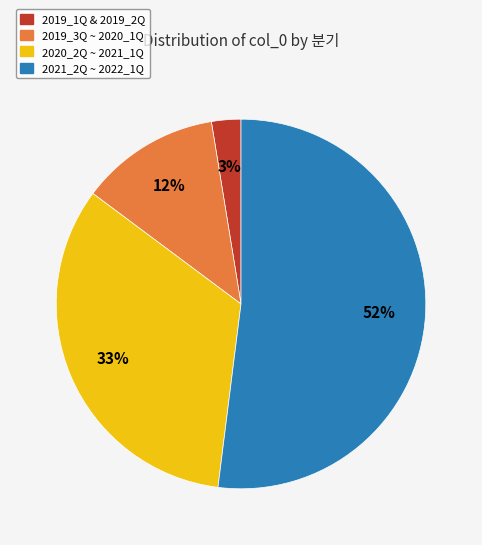

To the nearest percent, what is the average slice percentage?

25%